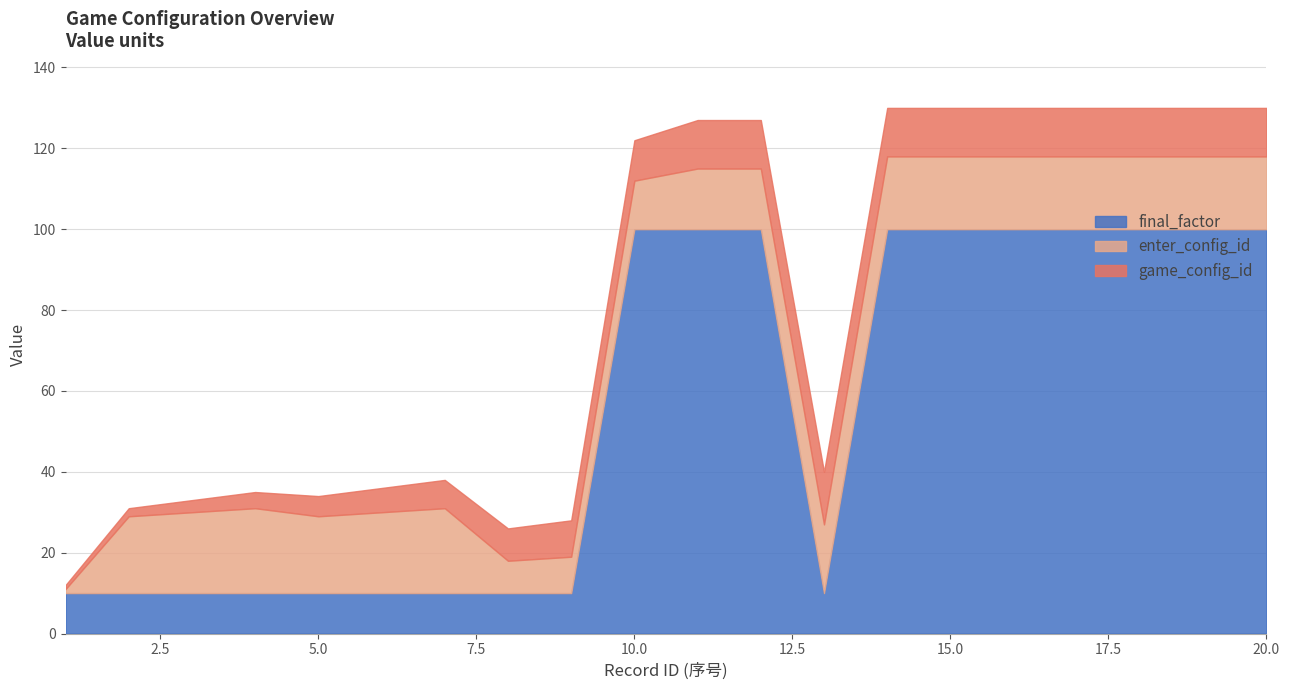

What is the lowest value of the final_factor series?

10